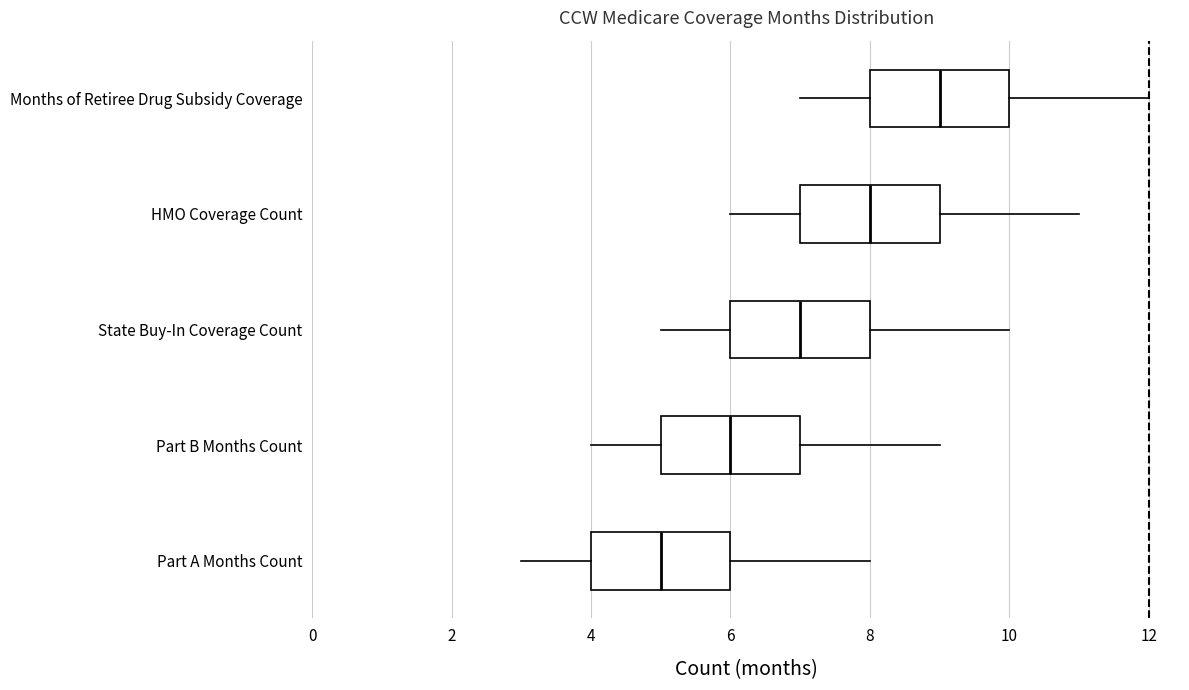

Reading bottom to top, read every box against the x-axis: the position of its median line, the range the box covers, and the ends of its whiskers. The values are not printed on the chart, so give them approximately, as read against the axis.

Part A Months Count: median 5, box 4 to 6, whiskers 3 to 8
Part B Months Count: median 6, box 5 to 7, whiskers 4 to 9
State Buy-In Coverage Count: median 7, box 6 to 8, whiskers 5 to 10
HMO Coverage Count: median 8, box 7 to 9, whiskers 6 to 11
Months of Retiree Drug Subsidy Coverage: median 9, box 8 to 10, whiskers 7 to 12